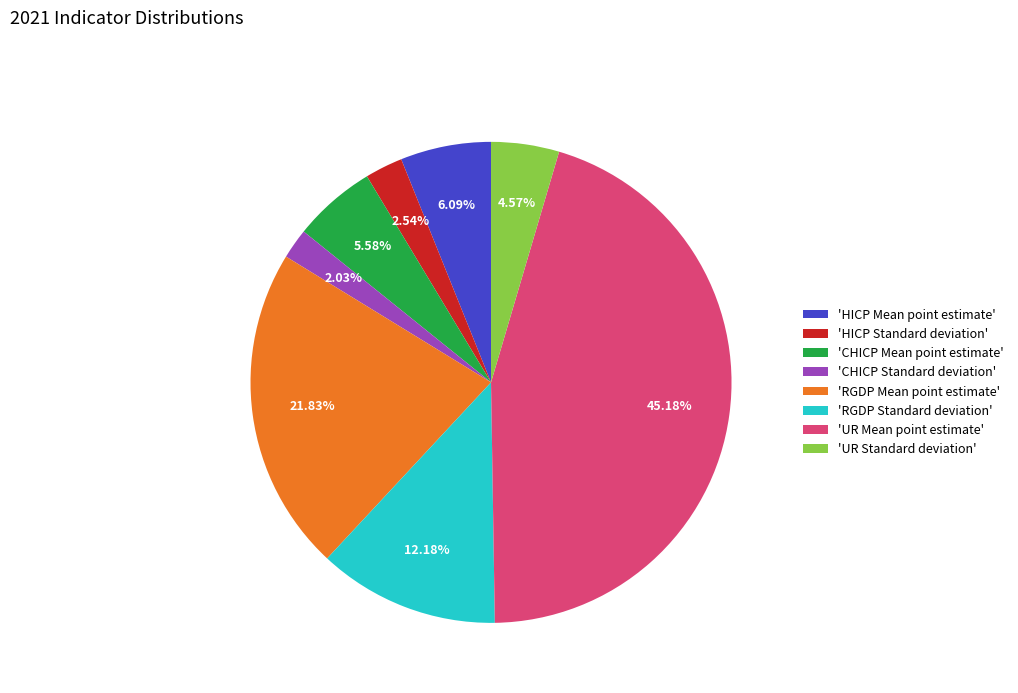

Which category has the biggest portion of the pie?

'UR Mean point estimate'